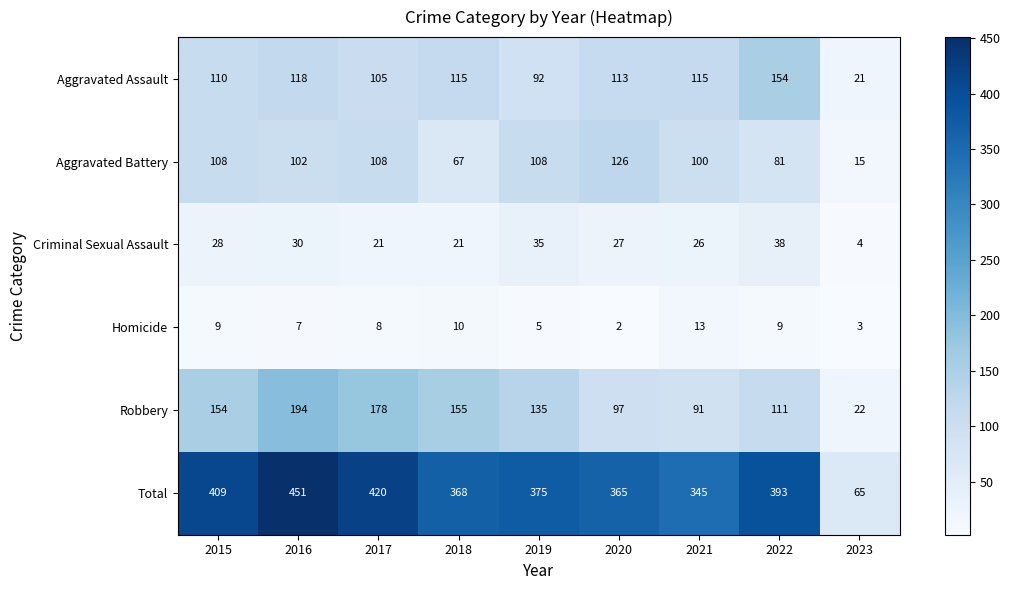

What is the spread (max minus min) of values at 2016?

444